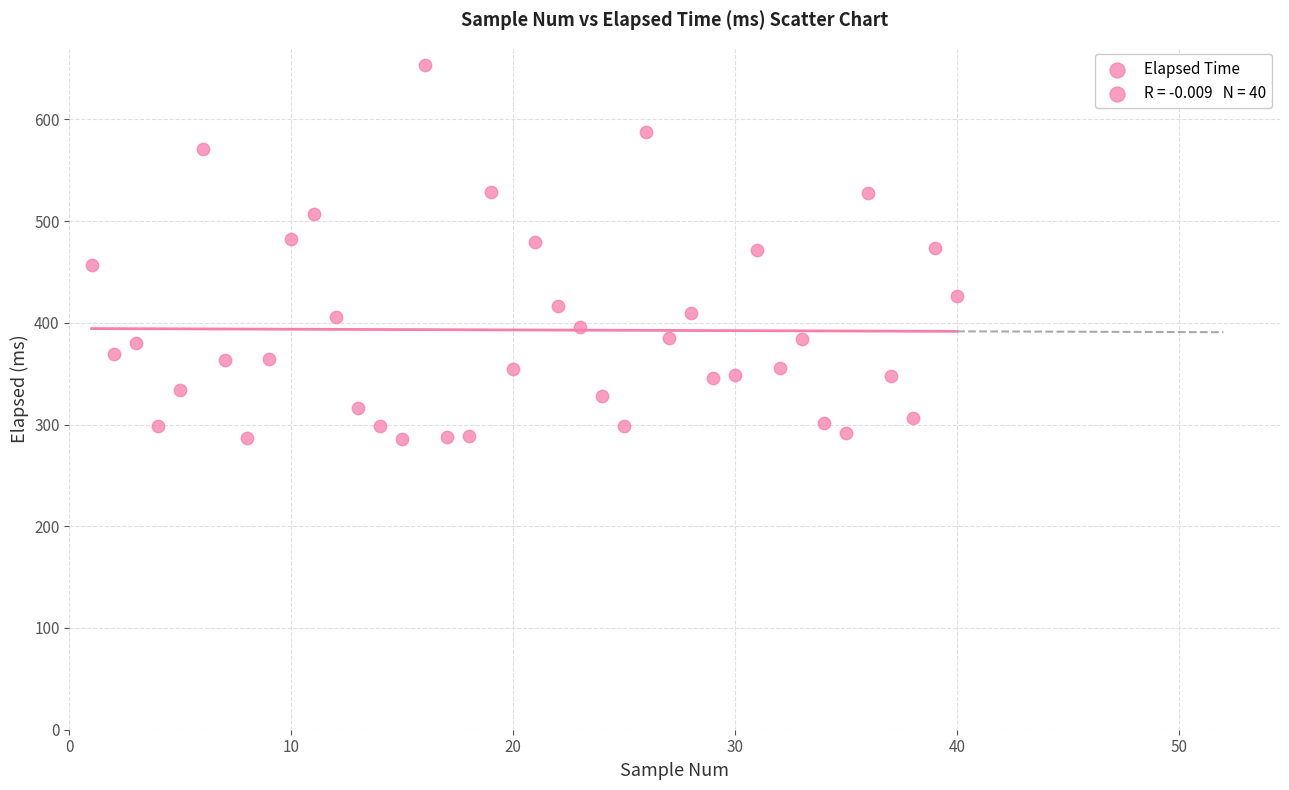

What is the range of X values (max minus min)?

39